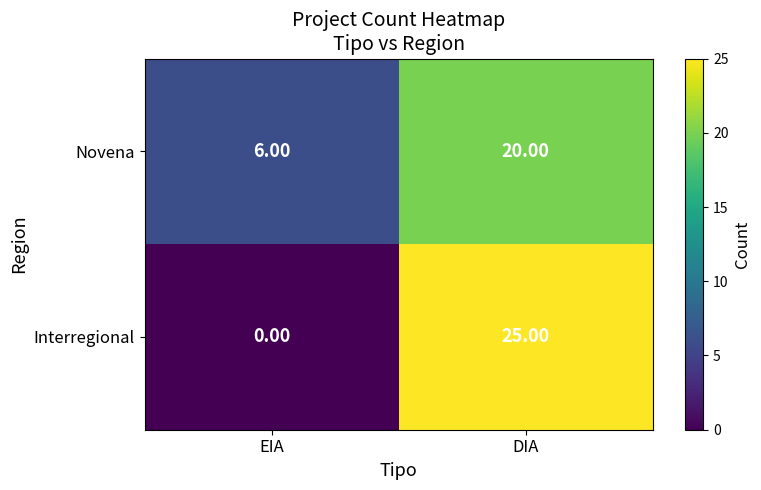

At which label is Novena closest to 13?

EIA